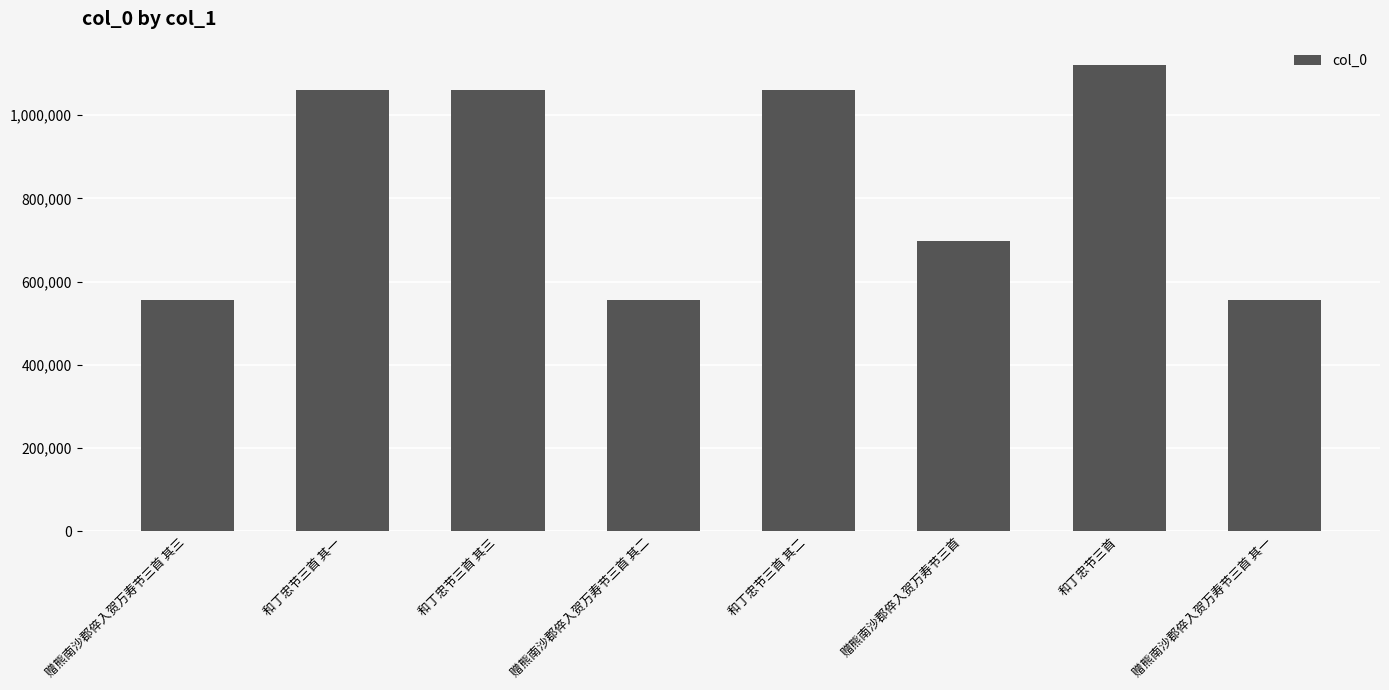

What is the maximum value shown in the chart?

1120419